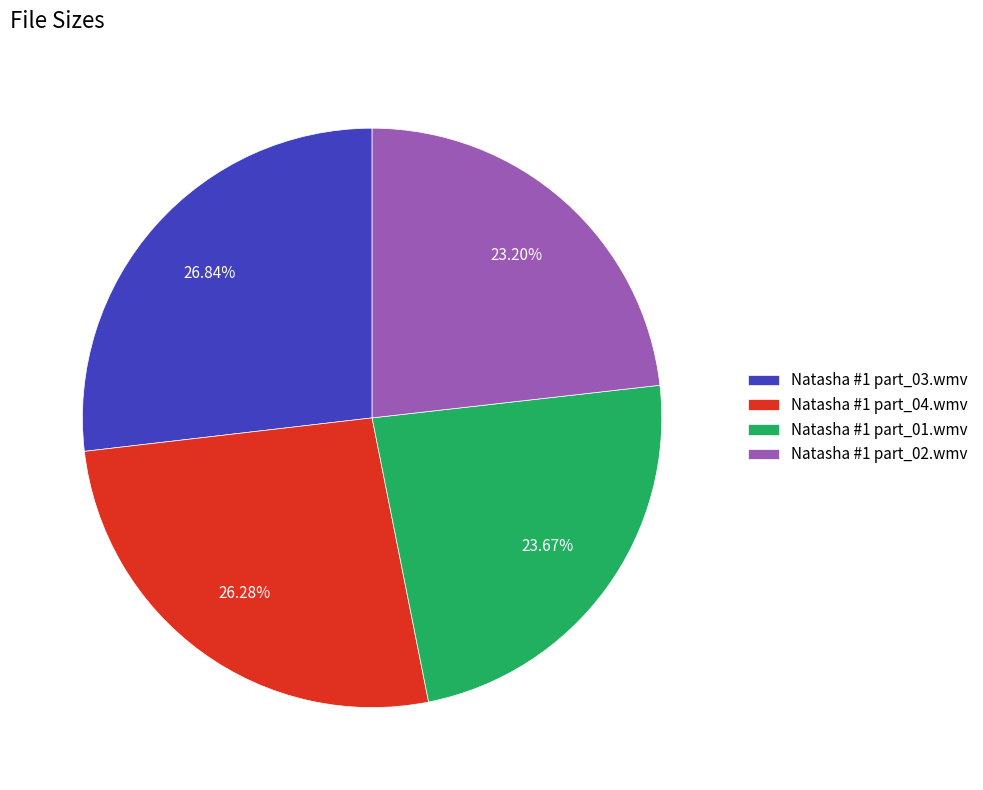

What is the total percentage of Natasha #1 part_03.wmv and Natasha #1 part_02.wmv?

50.0%